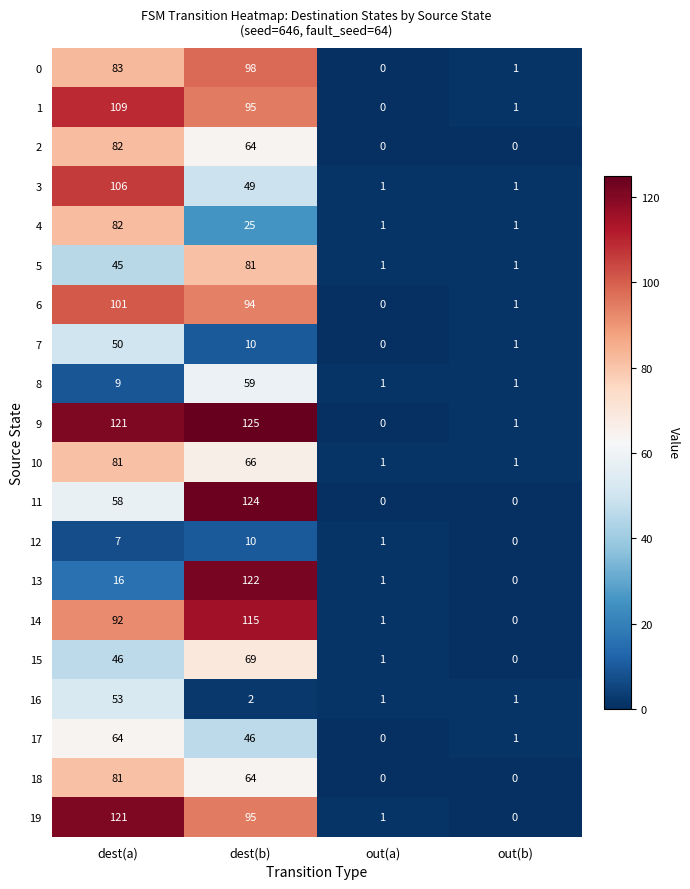

How many data points in 14 are less than 92?

2